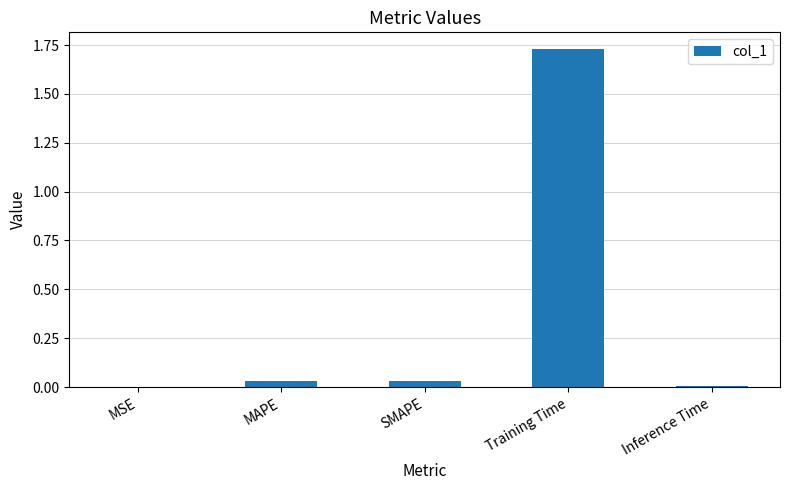

How many series are shown in this chart?

1